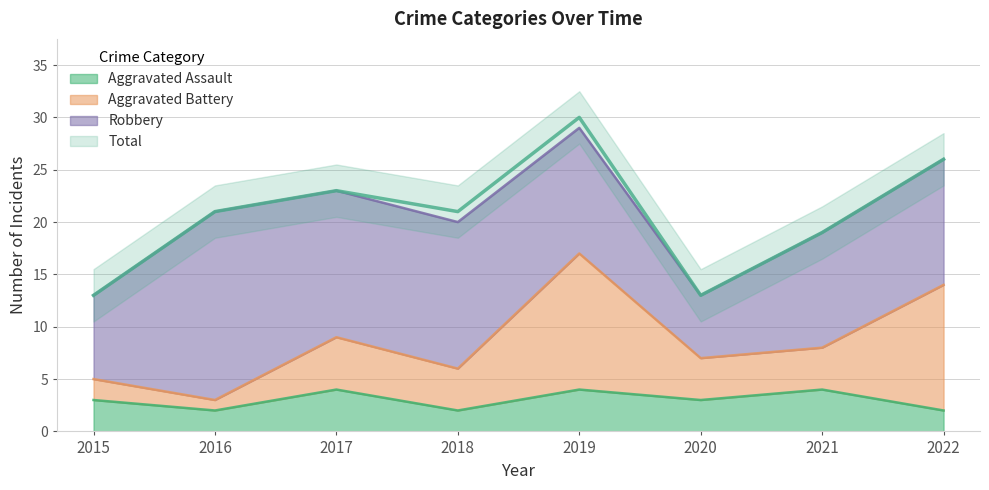

Rank the categories by Aggravated Battery value from lowest to highest.

2016, 2015, 2018, 2020, 2021, 2017, 2022, 2019